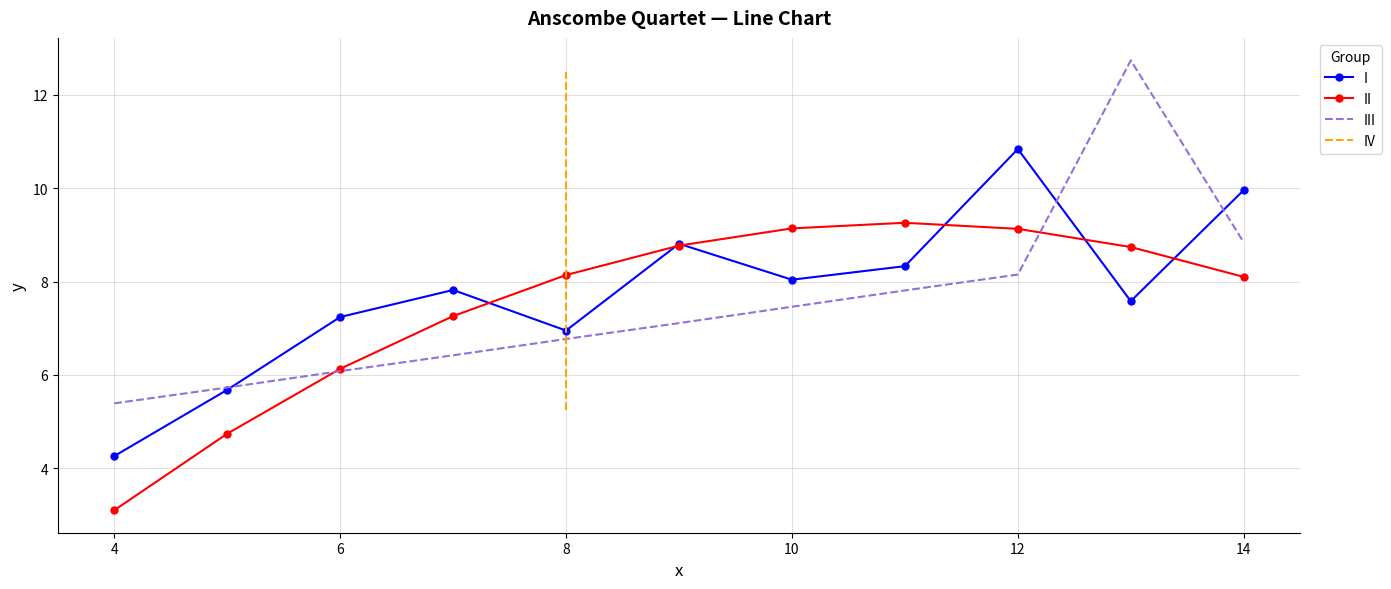

How many categories are shown in the chart?

11